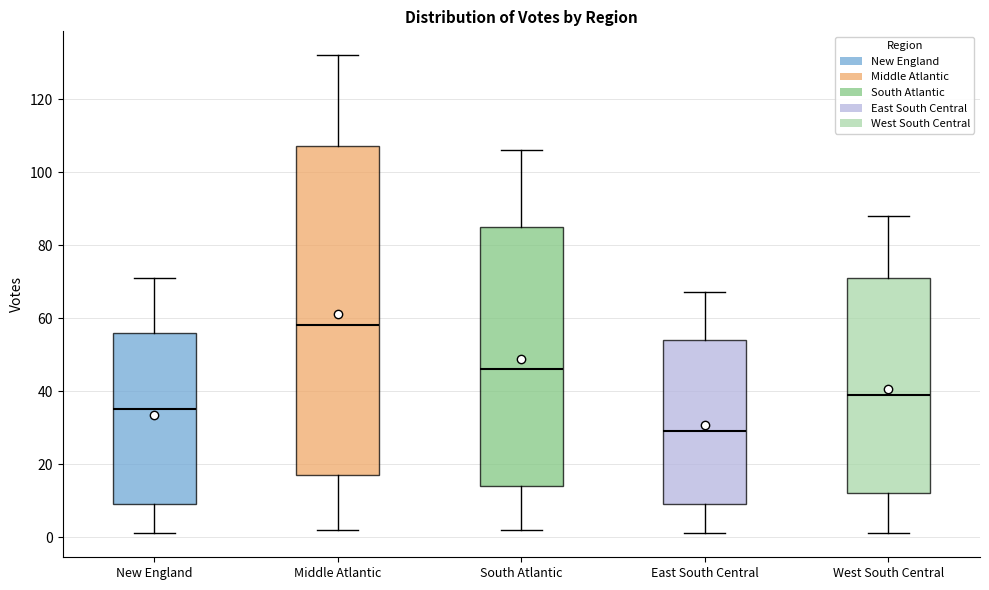

Which box has the lowest median line?

East South Central